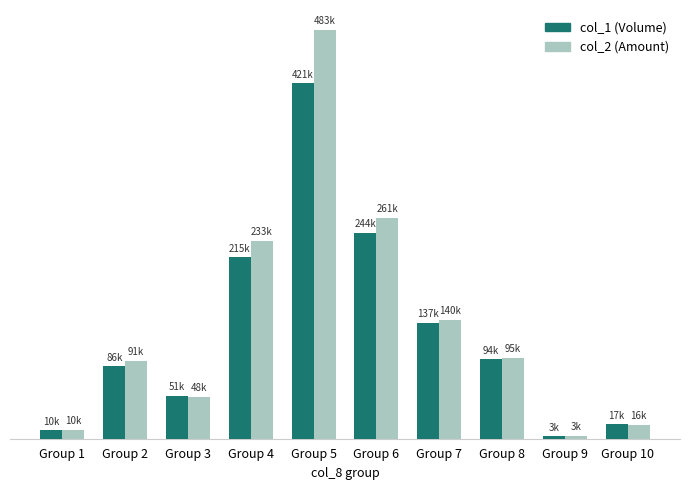

Are the bars horizontal?

No